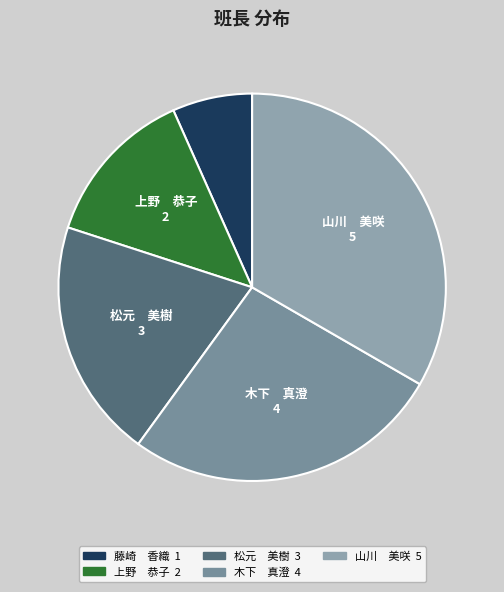

Count the number of slices in the pie.

5